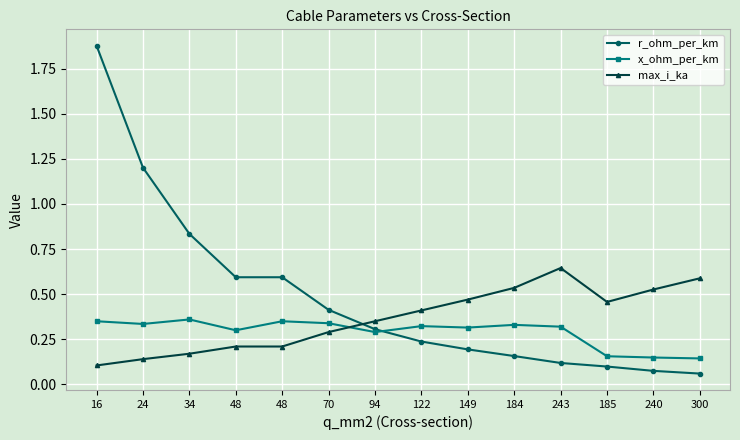

Which series has the largest total across all categories?

r_ohm_per_km